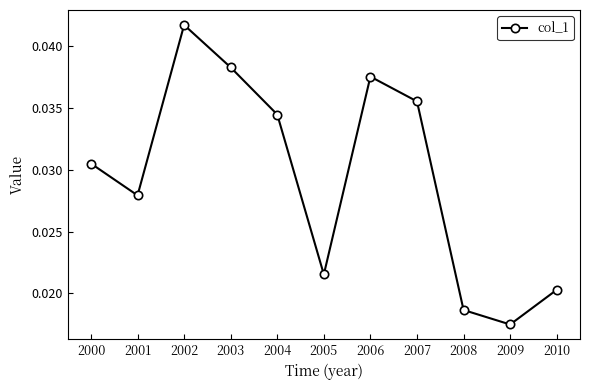

Is this an area chart (filled region under the line)?

No